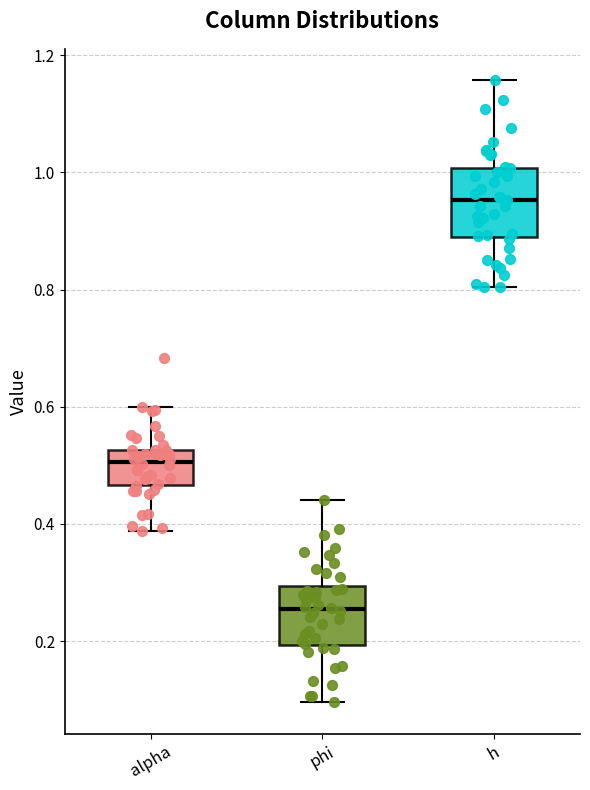

Which box's median line is the lowest?

phi